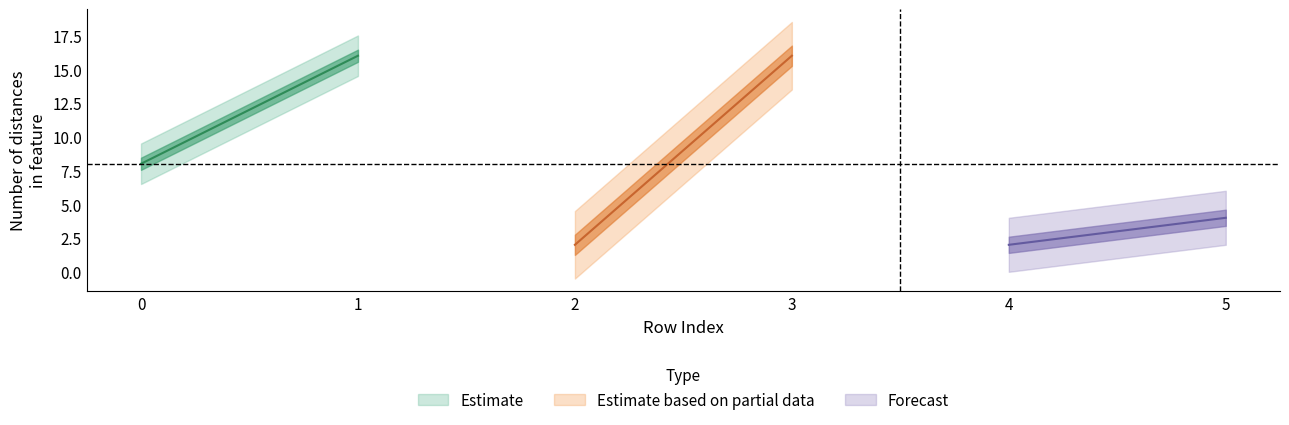

What is the approximate value at 0, to the nearest 5?

10